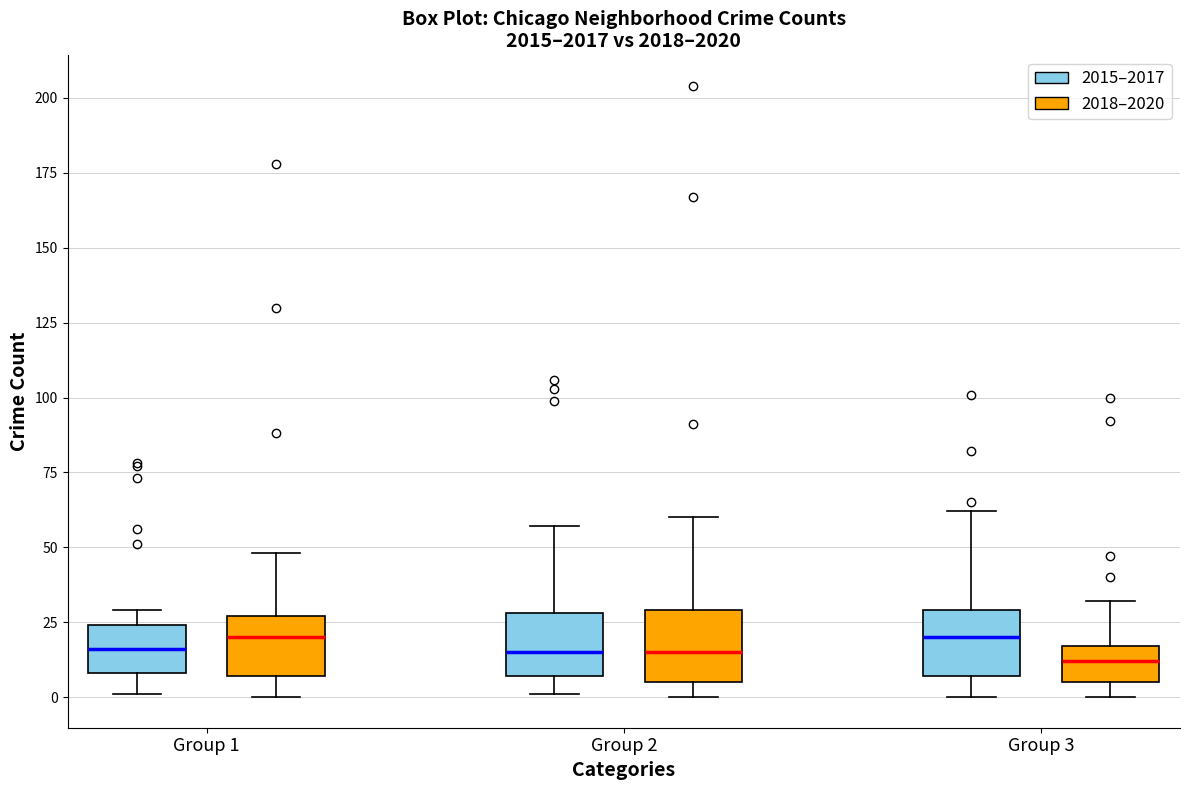

Reading left to right, transcribe this box plot: for each box, give where its median line is, the range the box spans, and where its two whiskers end, as read against the y-axis. The values are not printed on the chart, so give them approximately, as read against the axis.

Group 1 (2015–2017): median 15, box 10 to 25, whiskers 0 to 30
Group 1 (2018–2020): median 20, box 5 to 25, whiskers 0 to 50
Group 2 (2015–2017): median 15, box 5 to 30, whiskers 0 to 55
Group 2 (2018–2020): median 15, box 5 to 30, whiskers 0 to 60
Group 3 (2015–2017): median 20, box 5 to 30, whiskers 0 to 60
Group 3 (2018–2020): median 10, box 5 to 15, whiskers 0 to 30